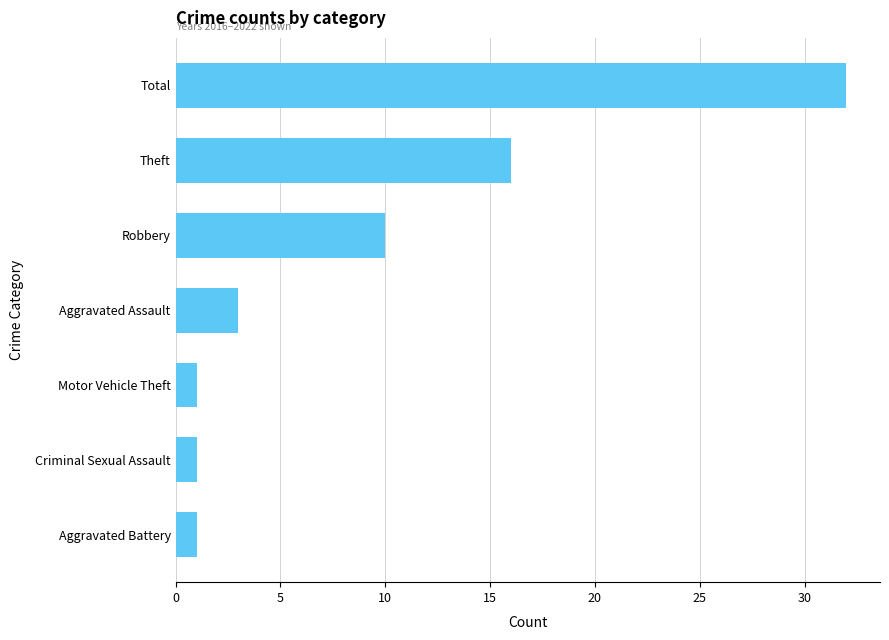

Is it true that the value at Total is 53?

False